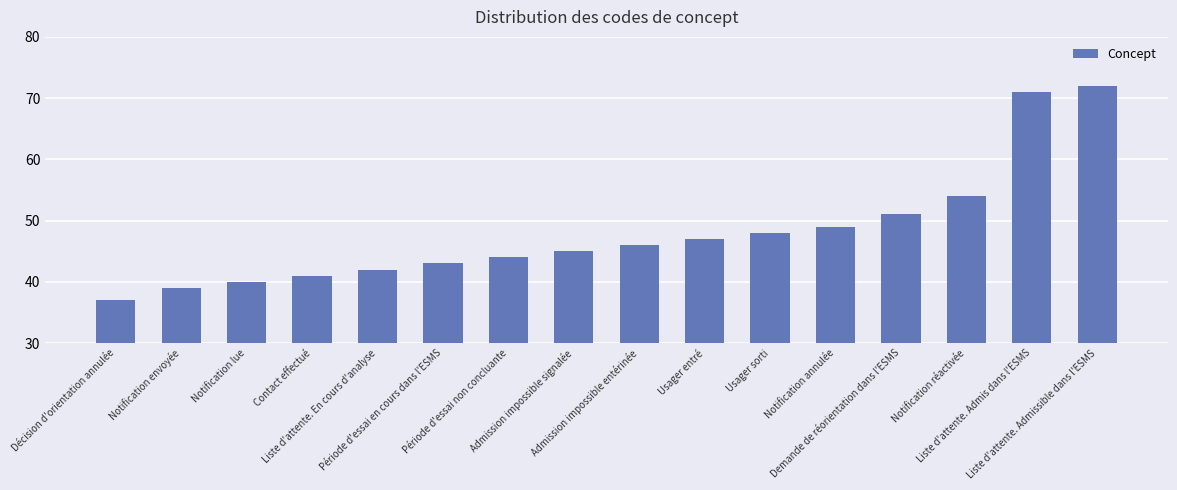

What is the label of the 9th bar from the right?

Admission impossible signalée